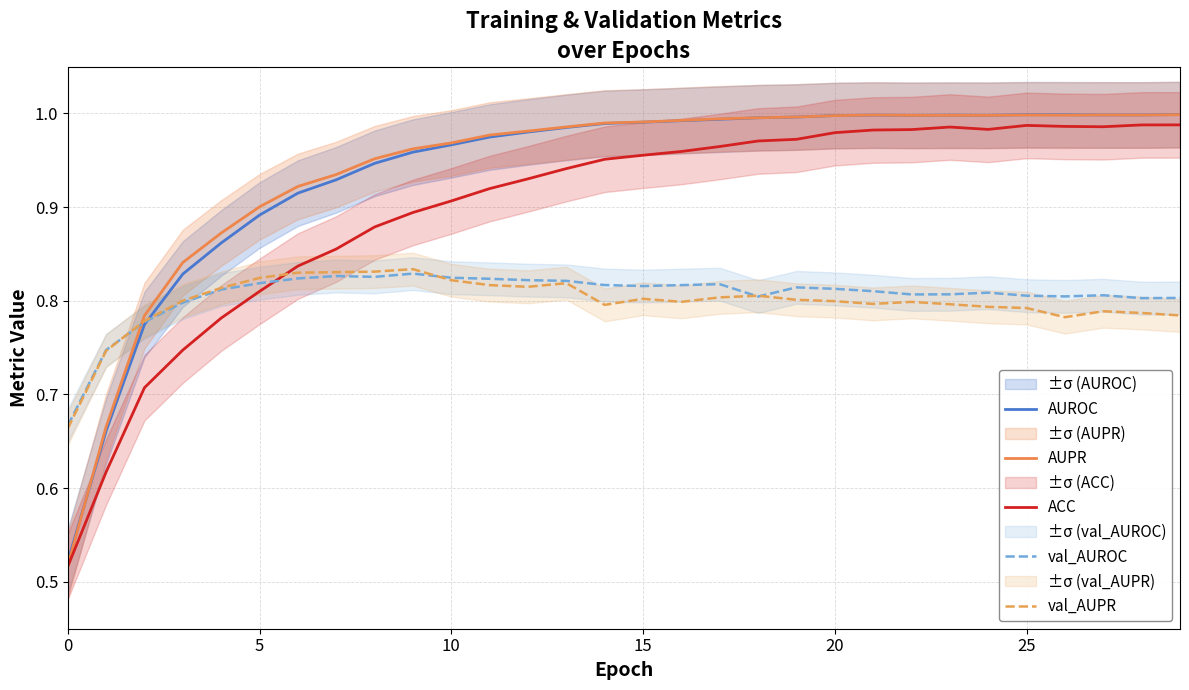

How many distinct data groups are displayed?

5